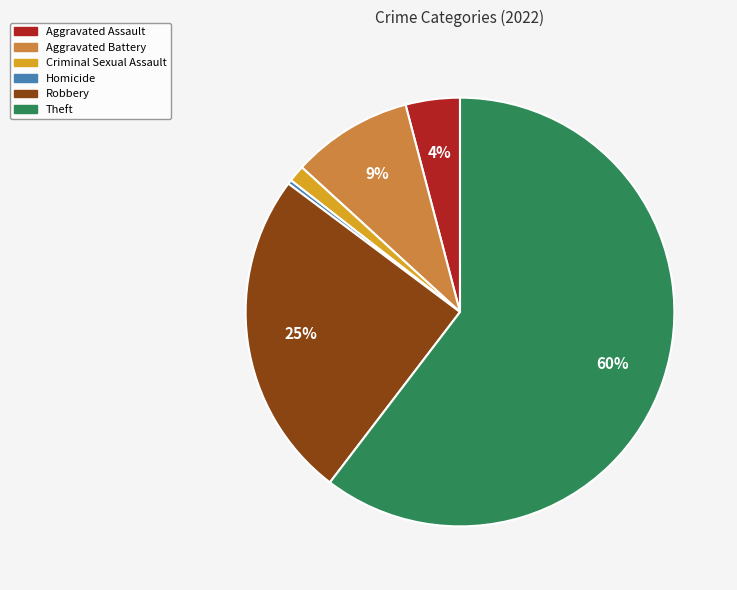

Which category accounts for the majority?

Theft